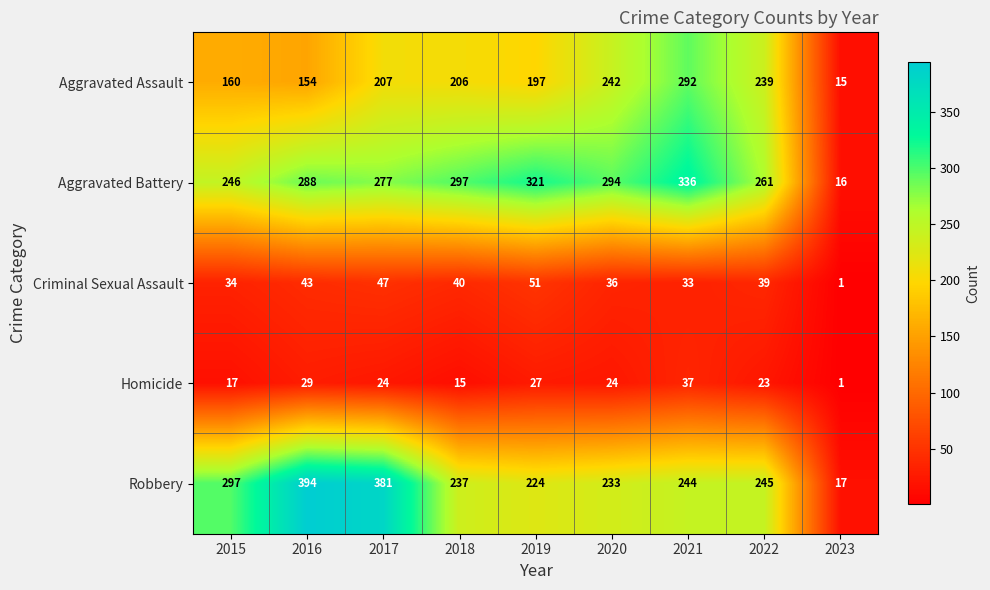

Rank the series by their maximum value, from lowest to highest.

Homicide, Criminal Sexual Assault, Aggravated Assault, Aggravated Battery, Robbery